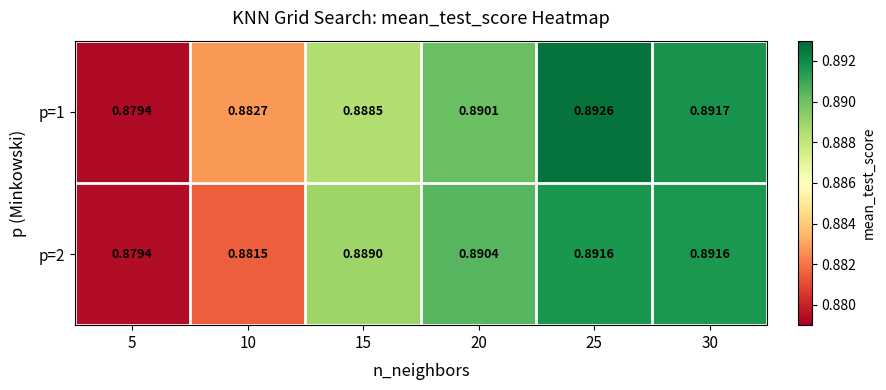

Count the number of data series in this chart.

2